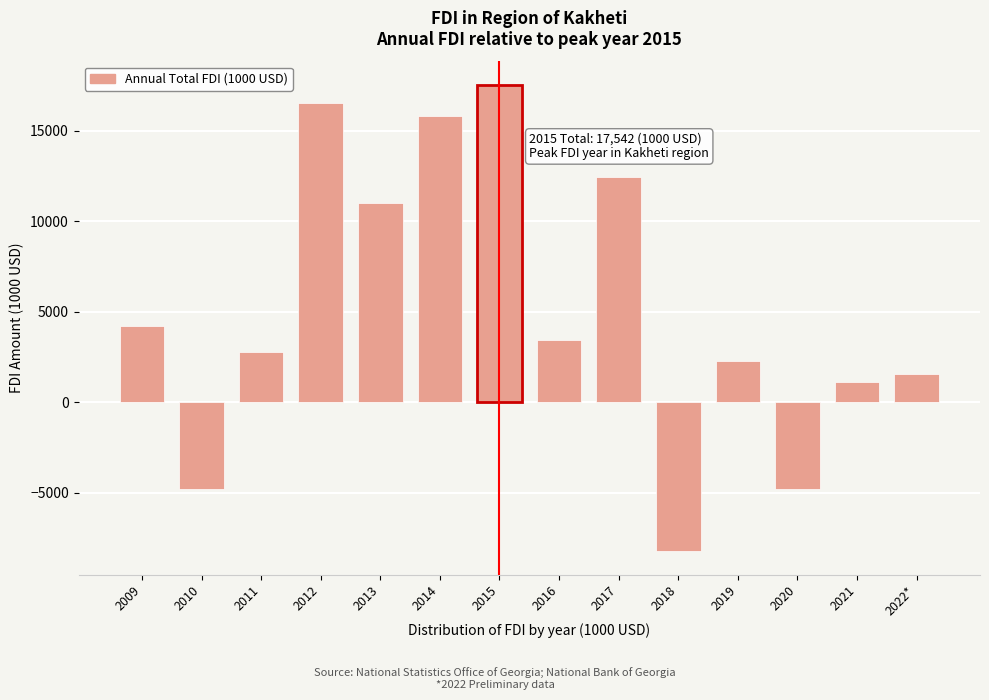

At which label is the value closest to 4652?

2009